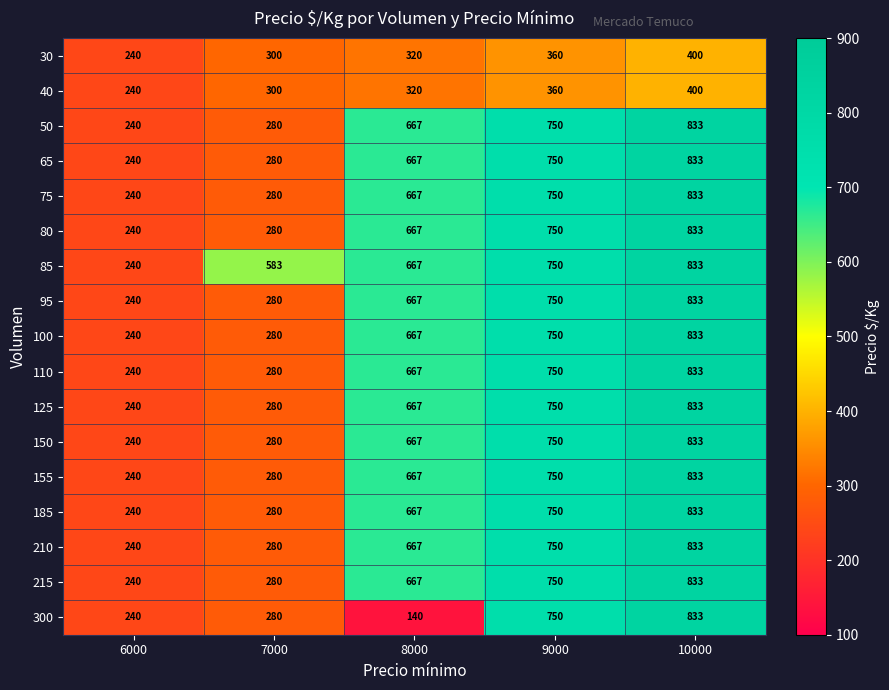

What is the difference between the highest and lowest values at 8000?

527